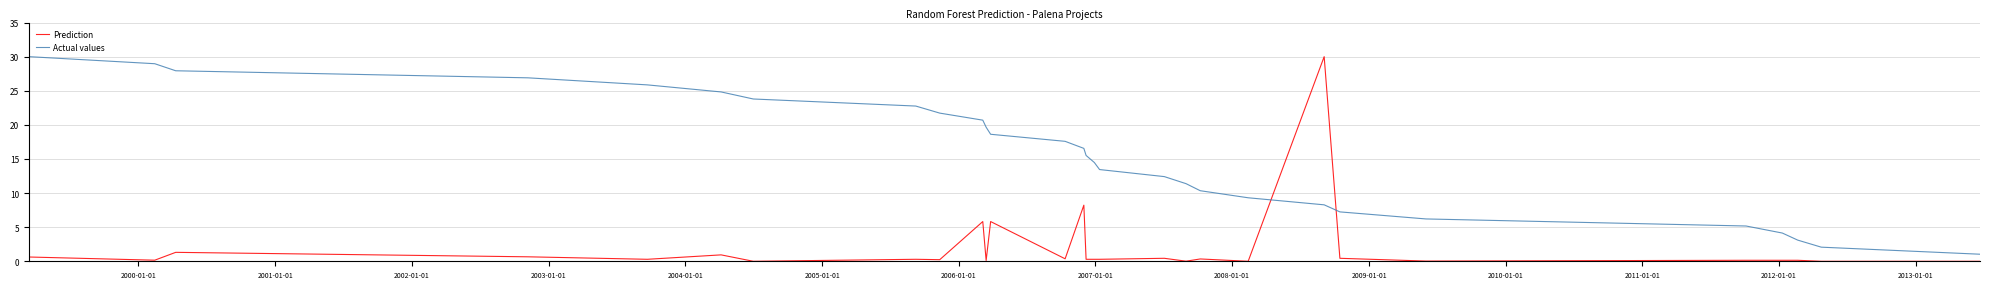

How many intersections are there between Actual values and Prediction?

2